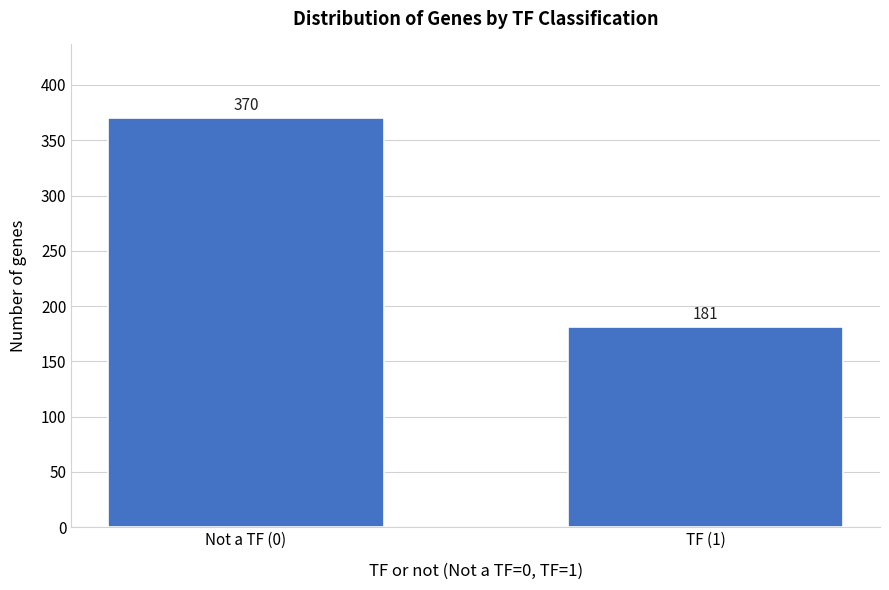

Reading left to right, transcribe all the data shown in this chart.

370	181